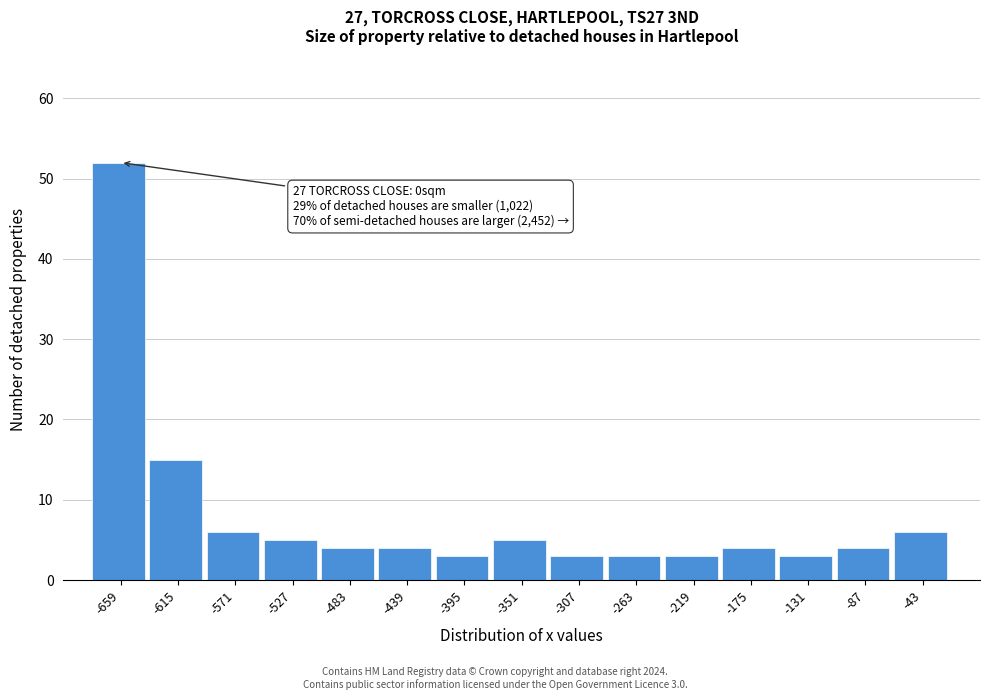

Reading right to left, what are all the values shown in this chart?

-43=6	-87=4	-131=3	-175=4	-219=3	-263=3	-307=3	-351=5	-395=3	-439=4	-483=4	-527=5	-571=6	-615=15	-659=52